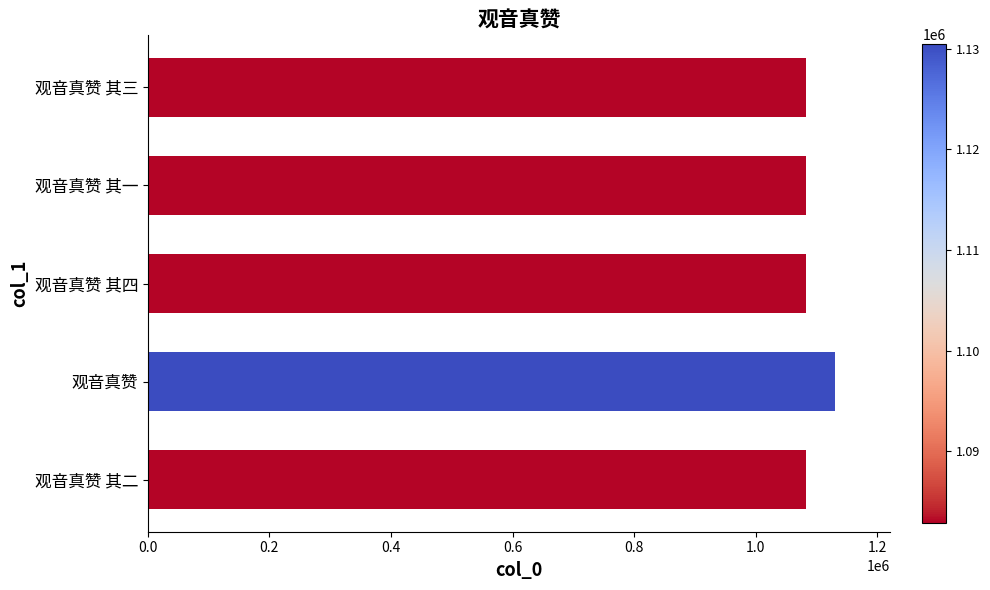

Which category has the highest value across all series?

观音真赞